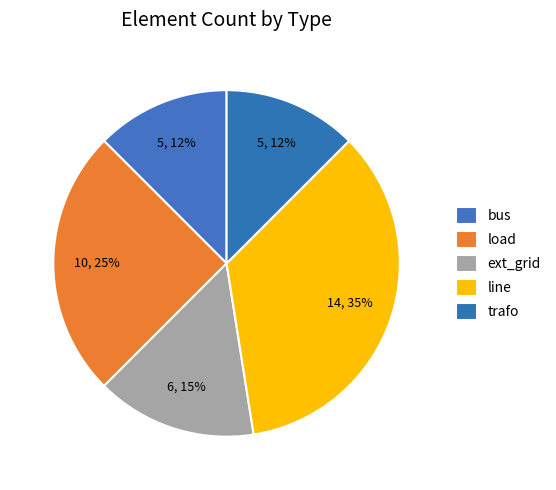

How many slices are in this pie chart?

5